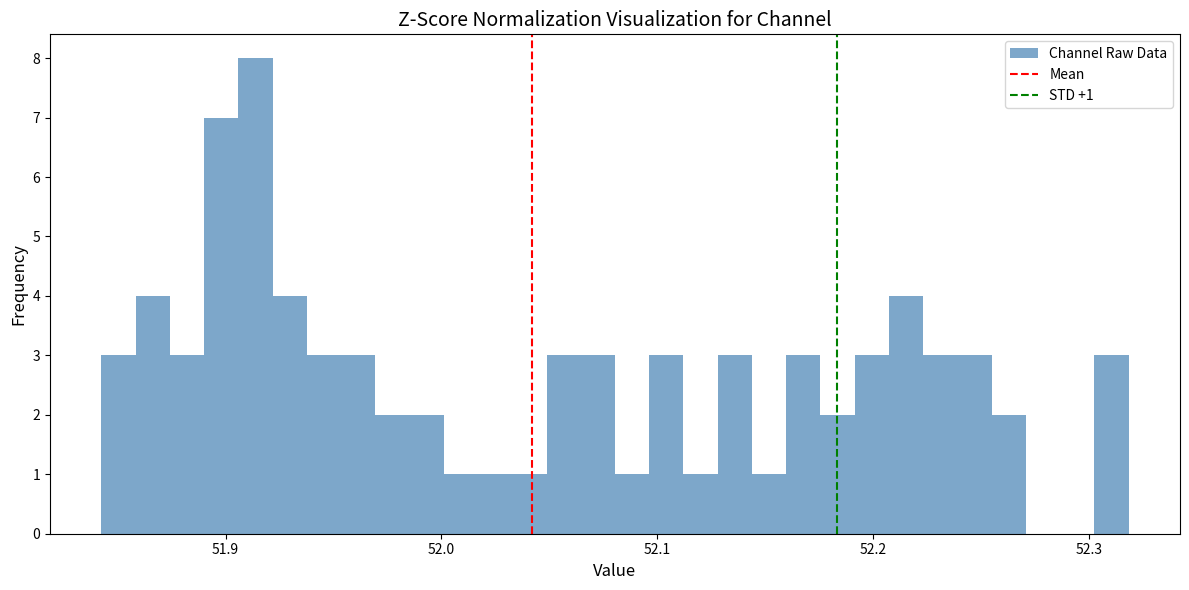

Around what value on the x-axis is the tallest bar? Give the approximate position of its centre, as read against the axis.

51.91